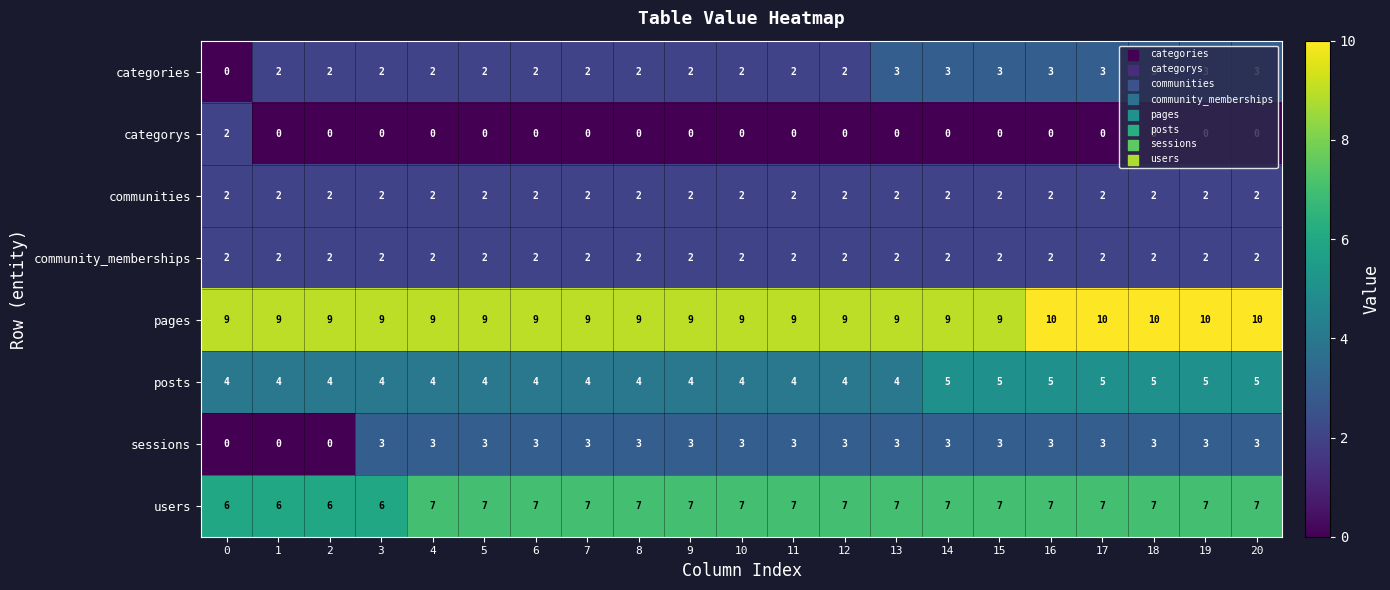

How many users values are between 7 and 8?

17